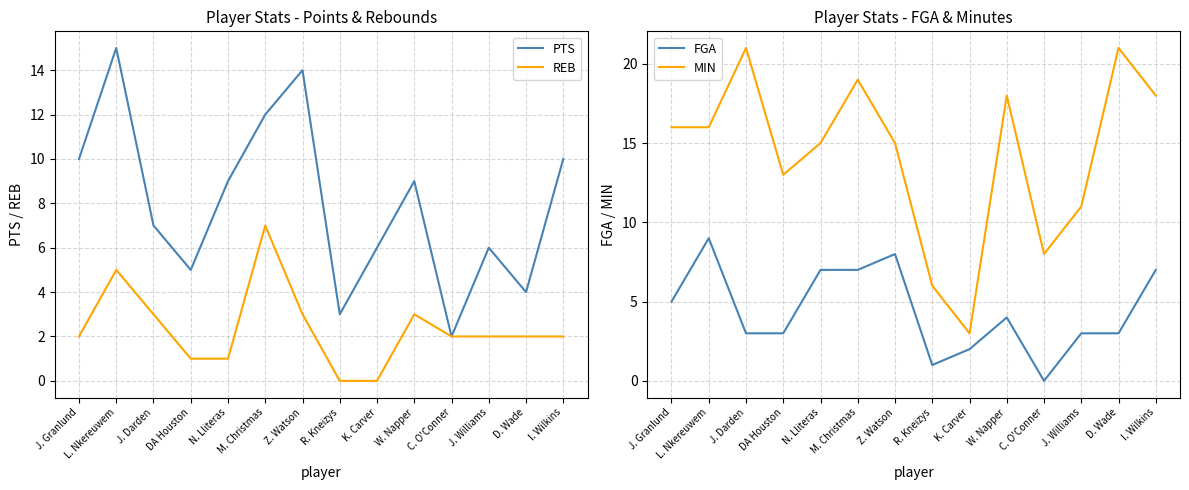

What position from the right is R. Kneizys?

7